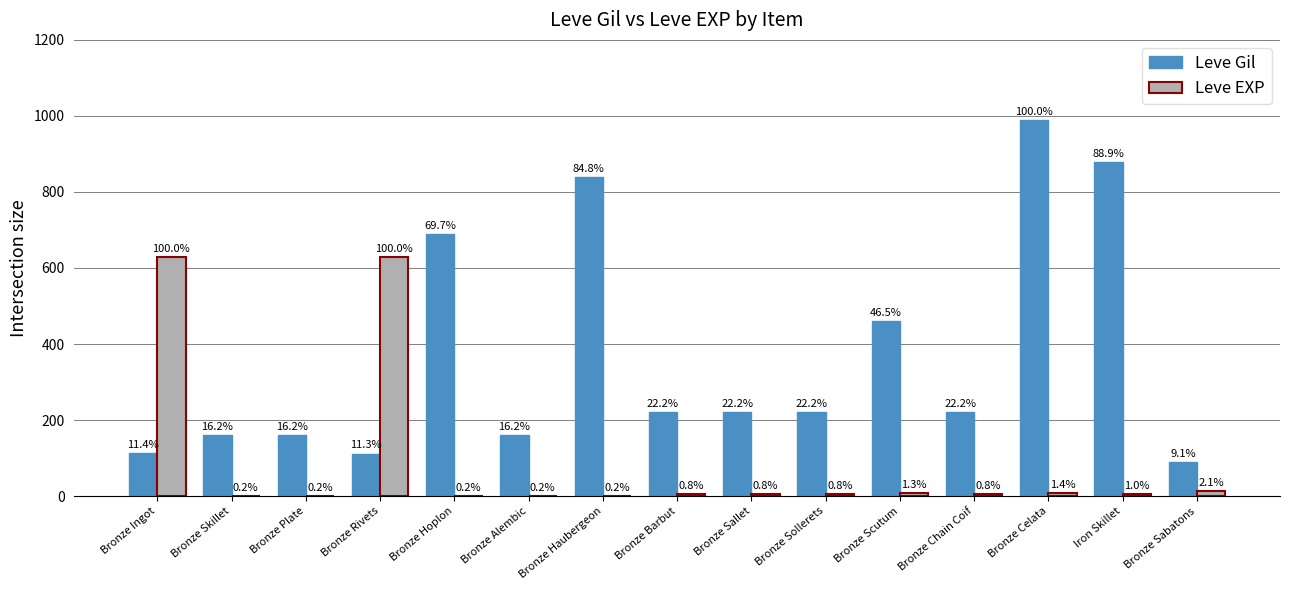

How many groups of bars are there?

15